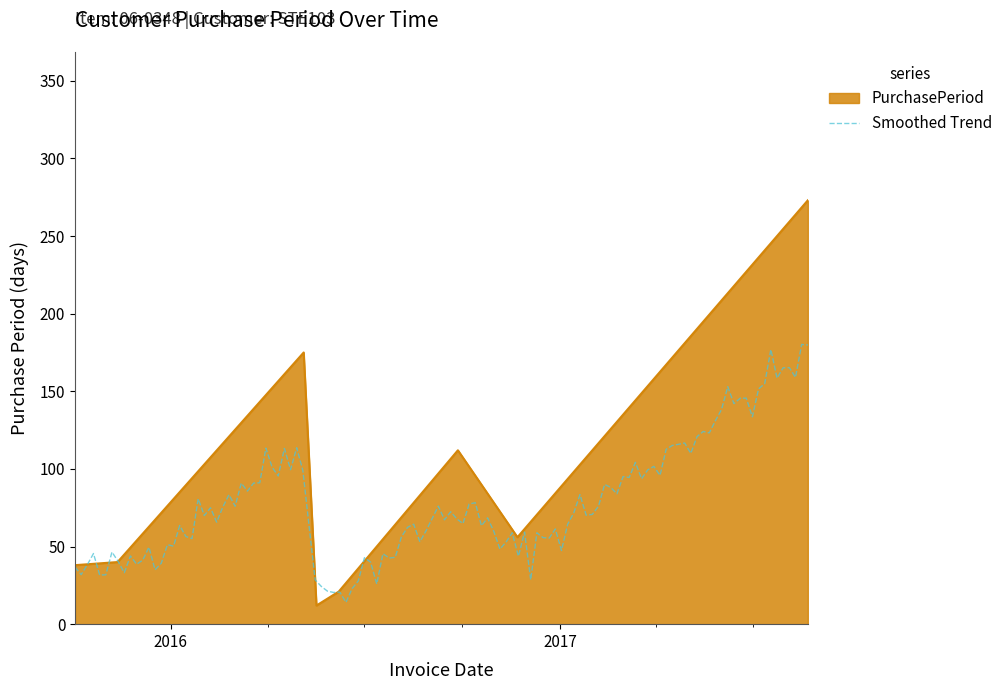

True or false: the data has more than 1 interior local peaks.

True